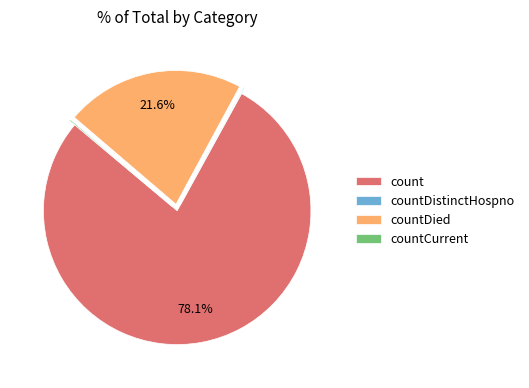

Which category has the biggest portion of the pie?

count